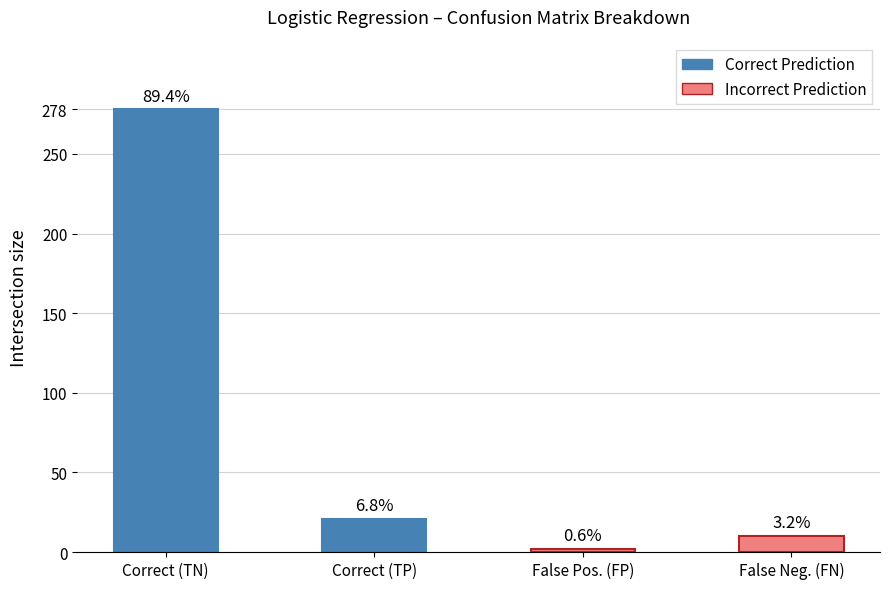

Reading right to left, extract all data points from this chart.

False Neg. (FN)=10	False Pos. (FP)=2	Correct (TP)=21	Correct (TN)=278